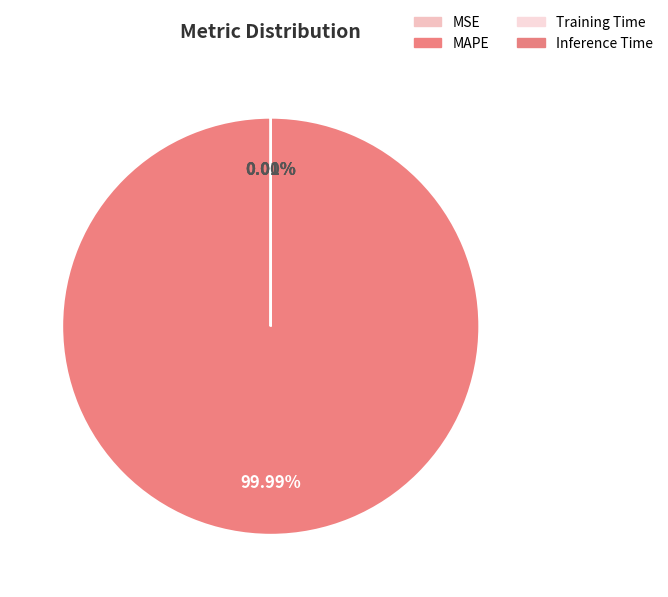

To the nearest percent, what is the average slice percentage?

25%